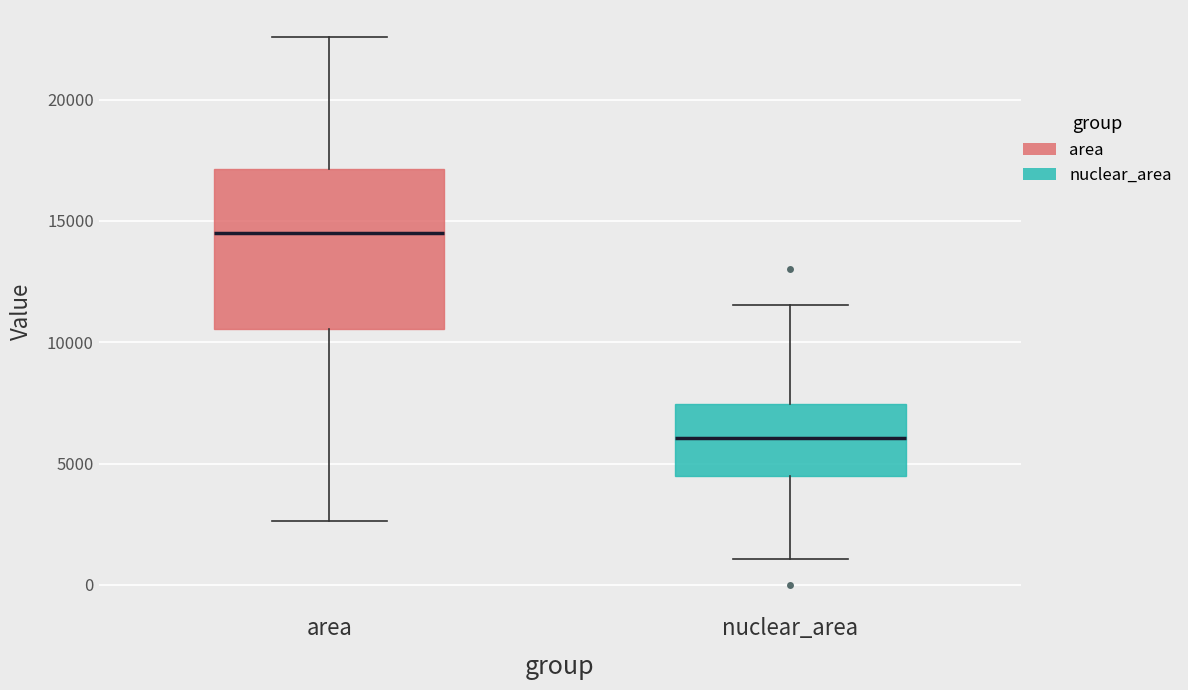

Reading left to right, read every box against the y-axis: the position of its median line, the range the box covers, and the ends of its whiskers. The values are not printed on the chart, so give them approximately, as read against the axis.

area: median 14500, box 10500 to 17000, whiskers 2500 to 22500
nuclear_area: median 6000, box 4500 to 7500, whiskers 1000 to 11500